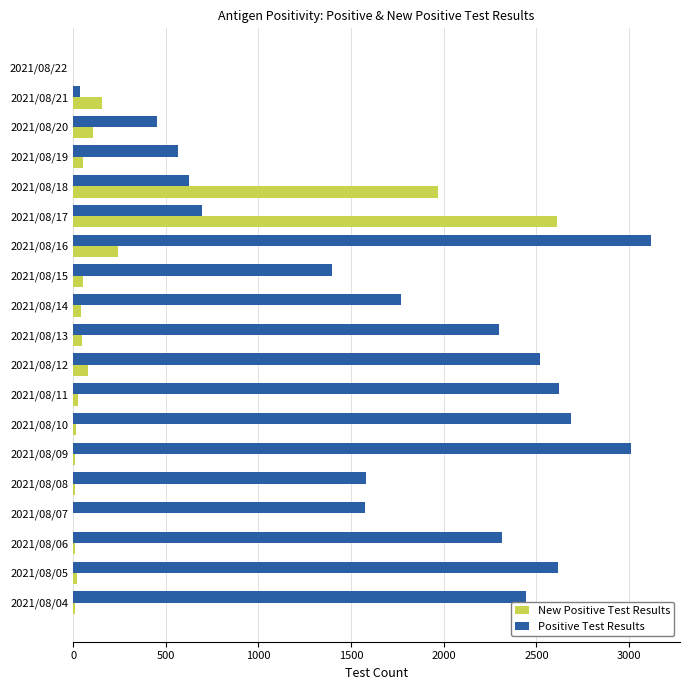

Which category has the highest value across all series?

2021/08/16